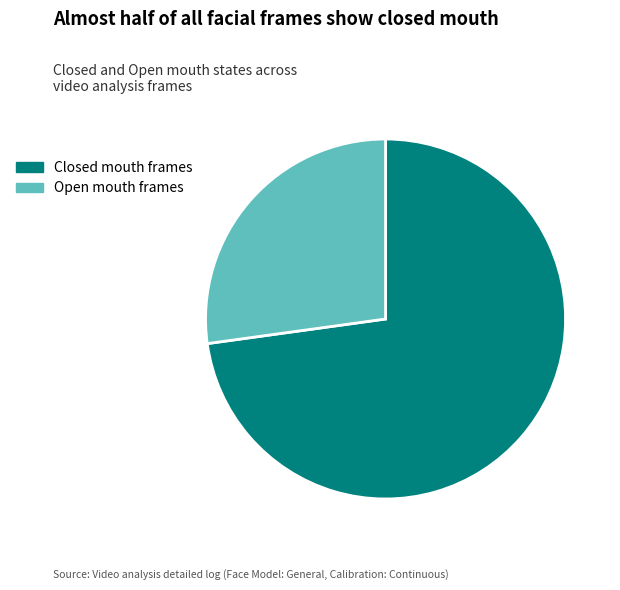

What is the ratio of the value at Open mouth frames to the value at Closed mouth frames?

0.4